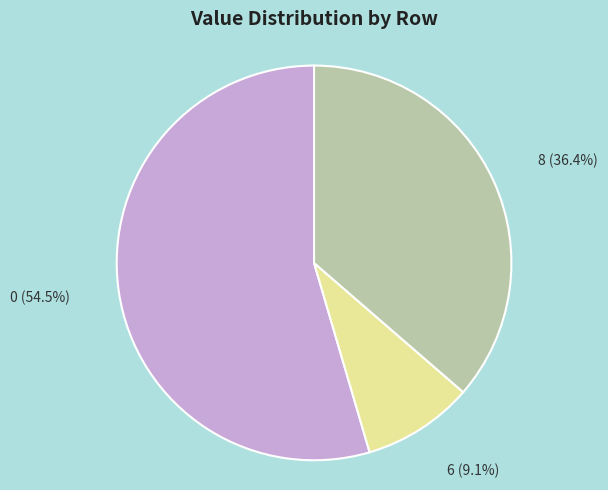

Does any single category account for the majority?

Yes